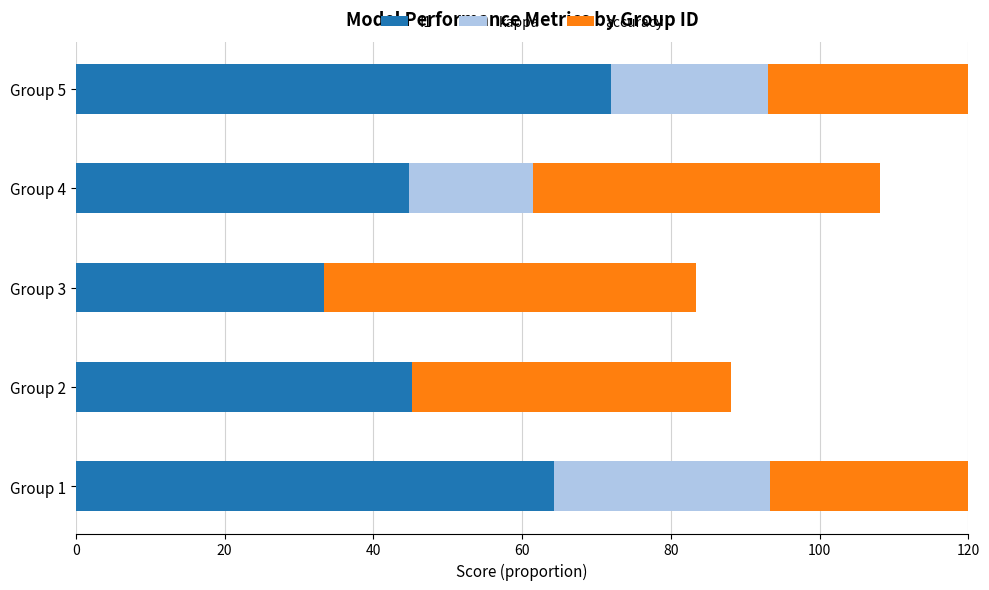

The value of kappa at Group 3 is 15.1. True or false?

False